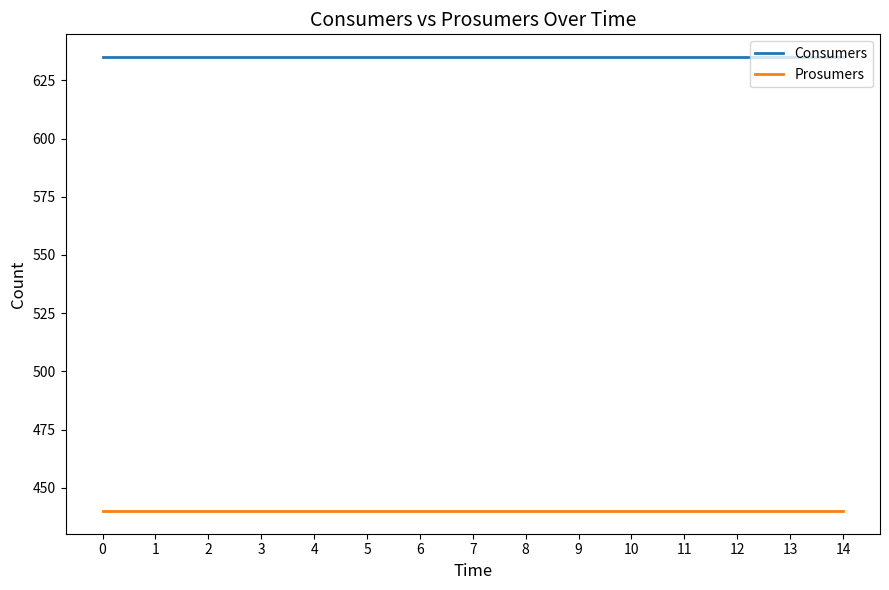

What is the spread (max minus min) of values at 8?

195